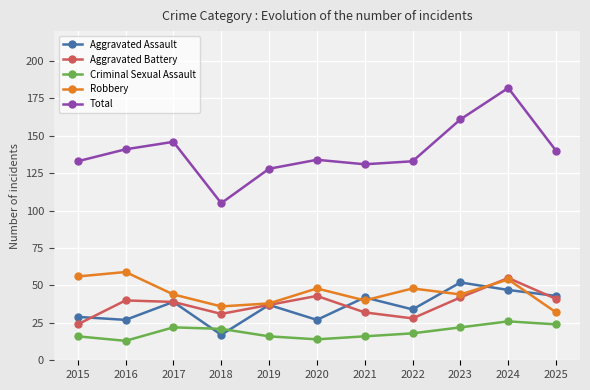

Is this an area chart (filled region under the line)?

No